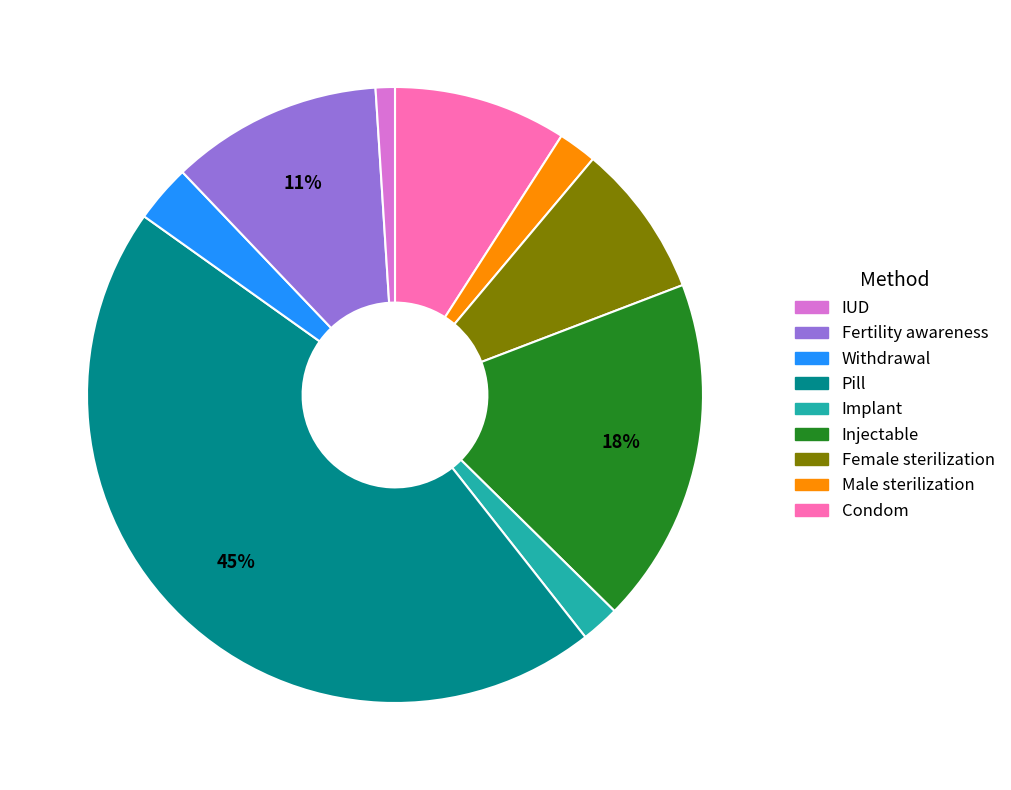

True or false: Withdrawal accounts for 8% of the total.

True